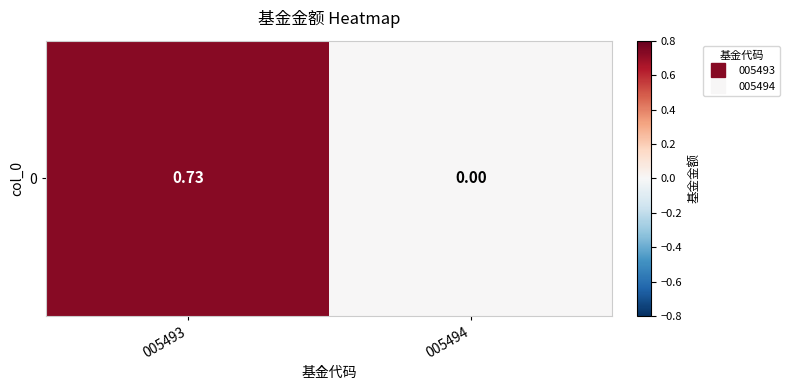

Rank the categories by value from highest to lowest.

005493, 005494